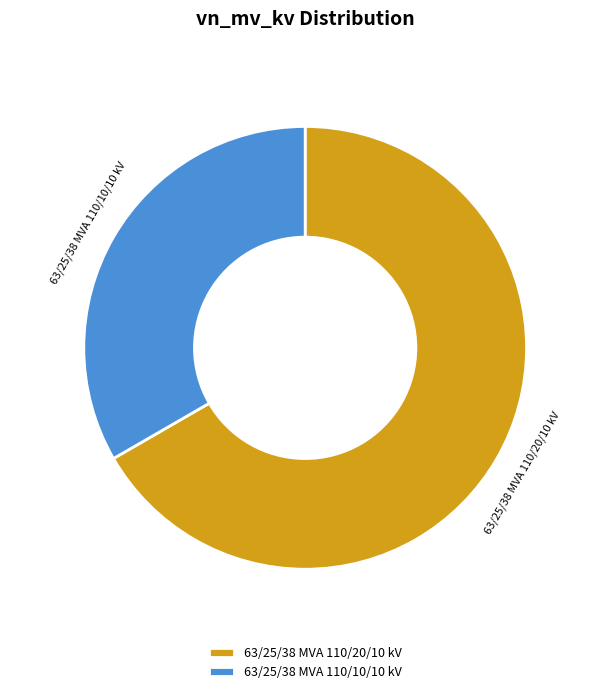

What is the smallest slice in the pie chart?

63/25/38 MVA 110/10/10 kV